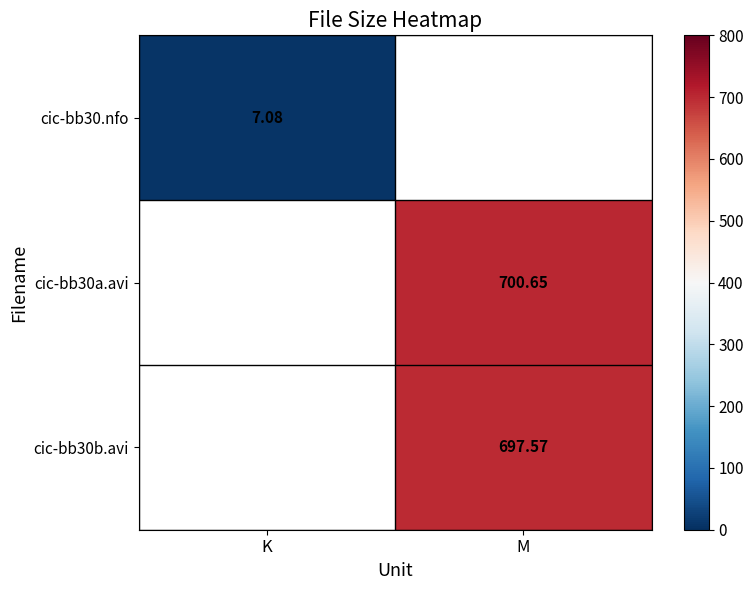

Is the value of cic-bb30.nfo at M greater than the value of cic-bb30b.avi at K?

No